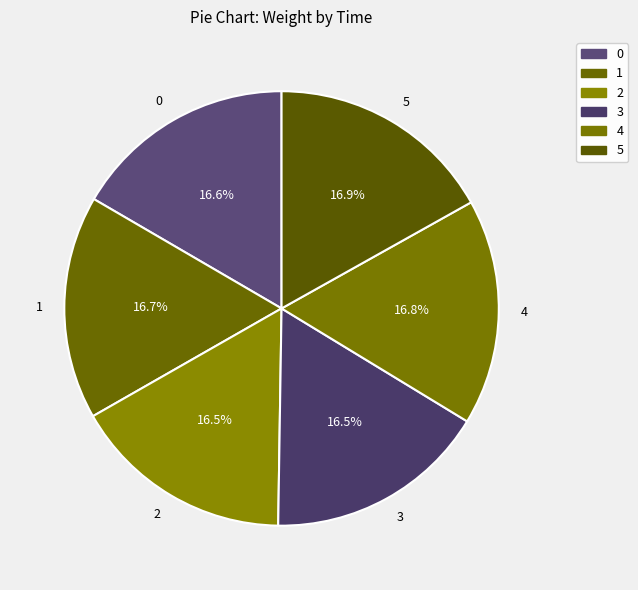

How many slices are in this pie chart?

6